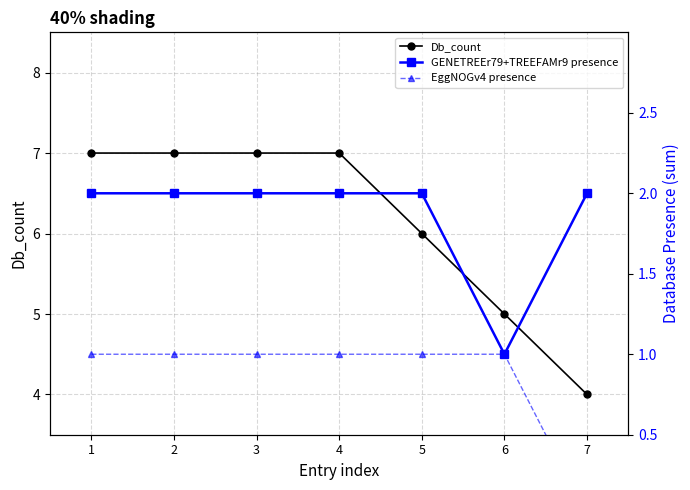

How many data points does each series have?

7